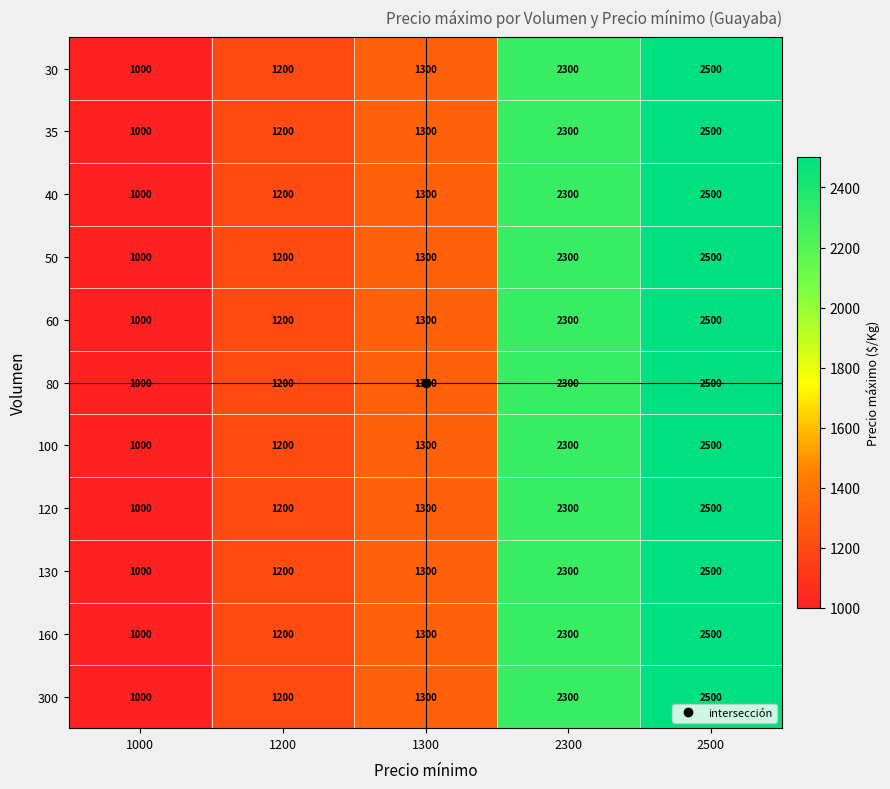

Is the value of 35 at 2300 greater than the value of 160 at 1300?

Yes